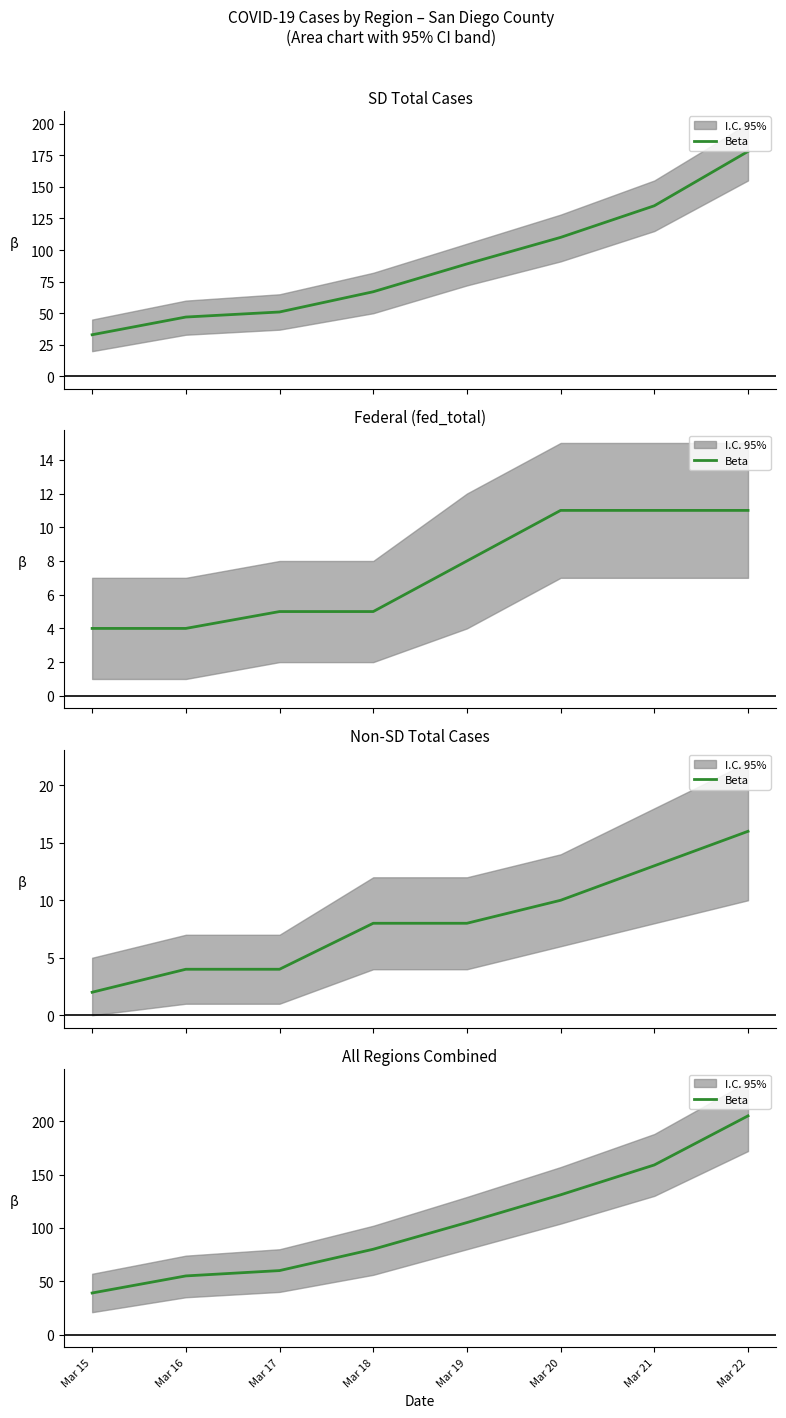

What is the difference between the values at Mar 17 and Mar 20?

71